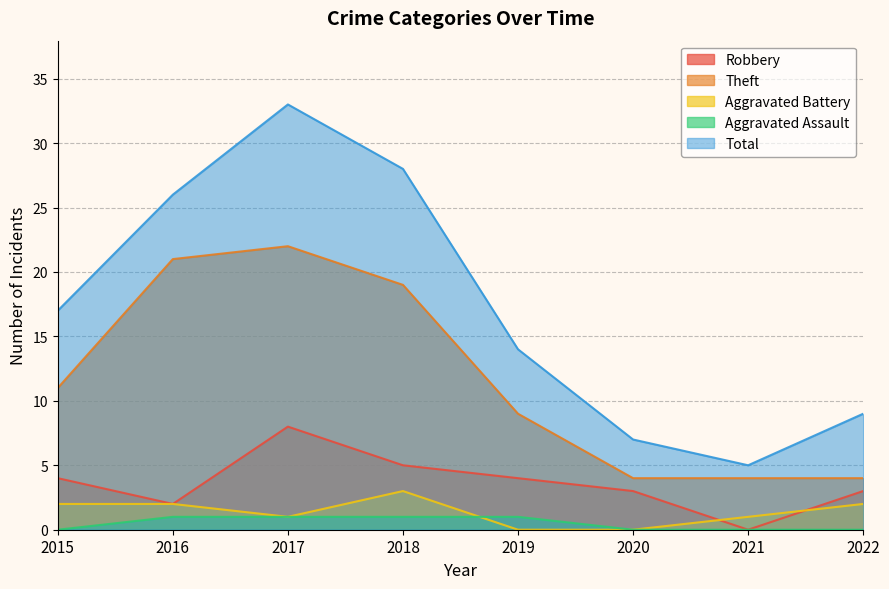

In Robbery, how many points are higher than both neighbors (excluding endpoints)?

1